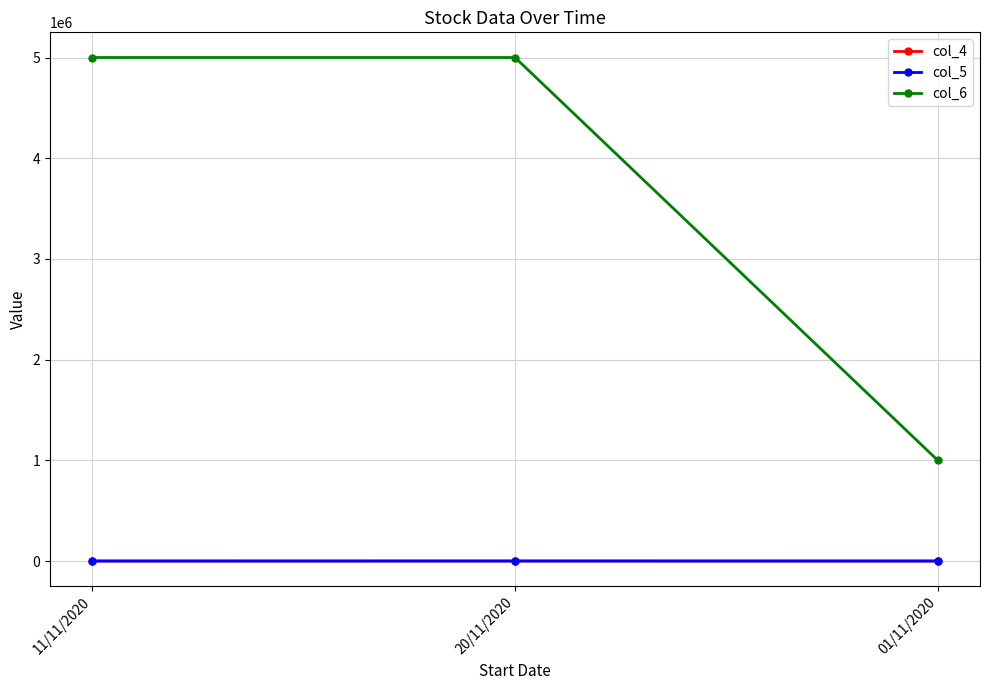

True or false: col_4 has a value of 19 at 01/11/2020.

True